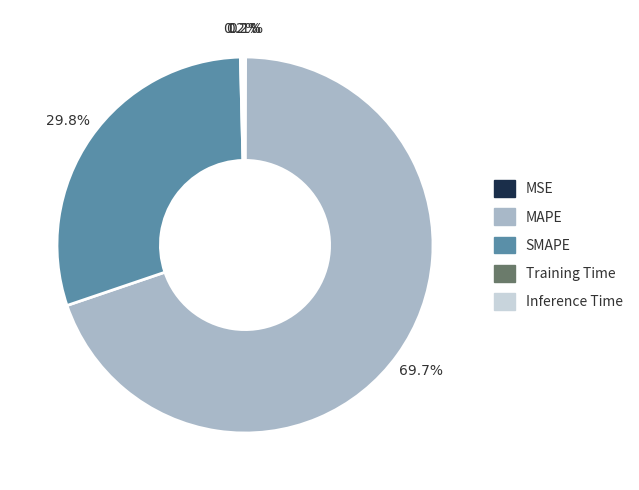

Which category has the smallest portion of the pie?

MSE